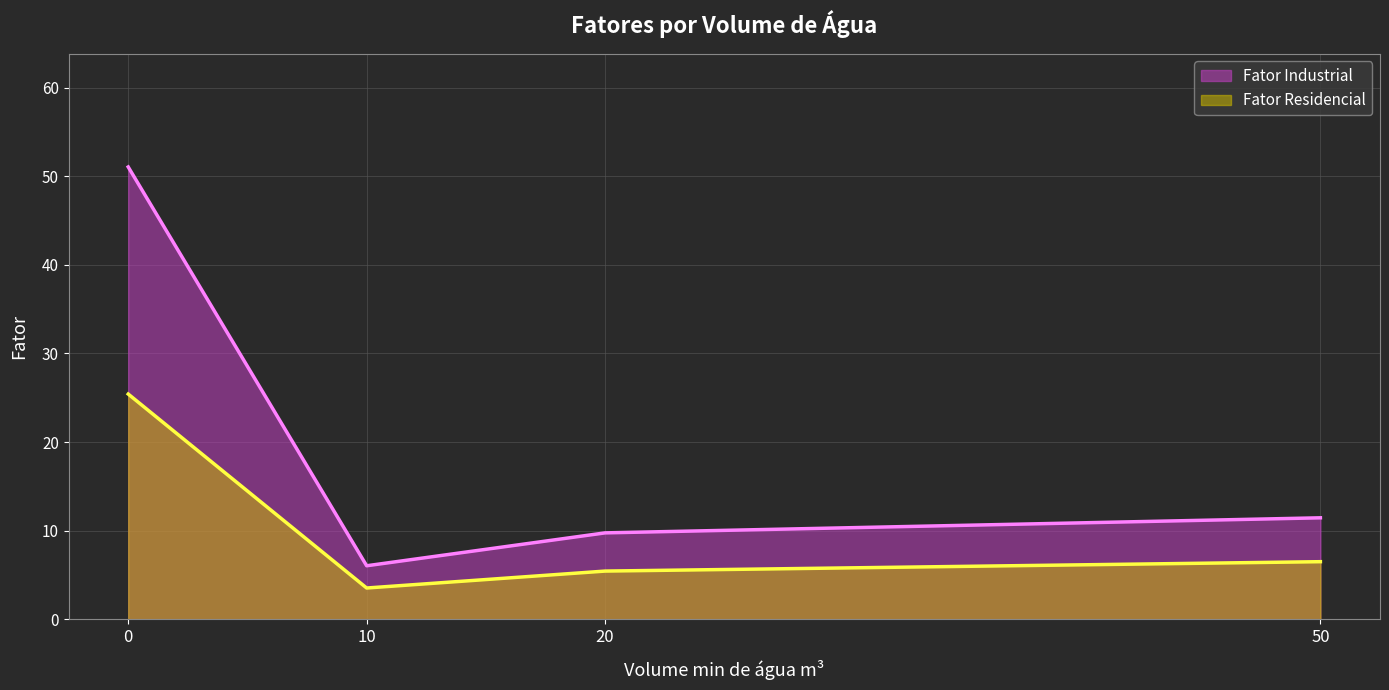

True or false: Fator Residencial has a value of 6.5 at 50.

True